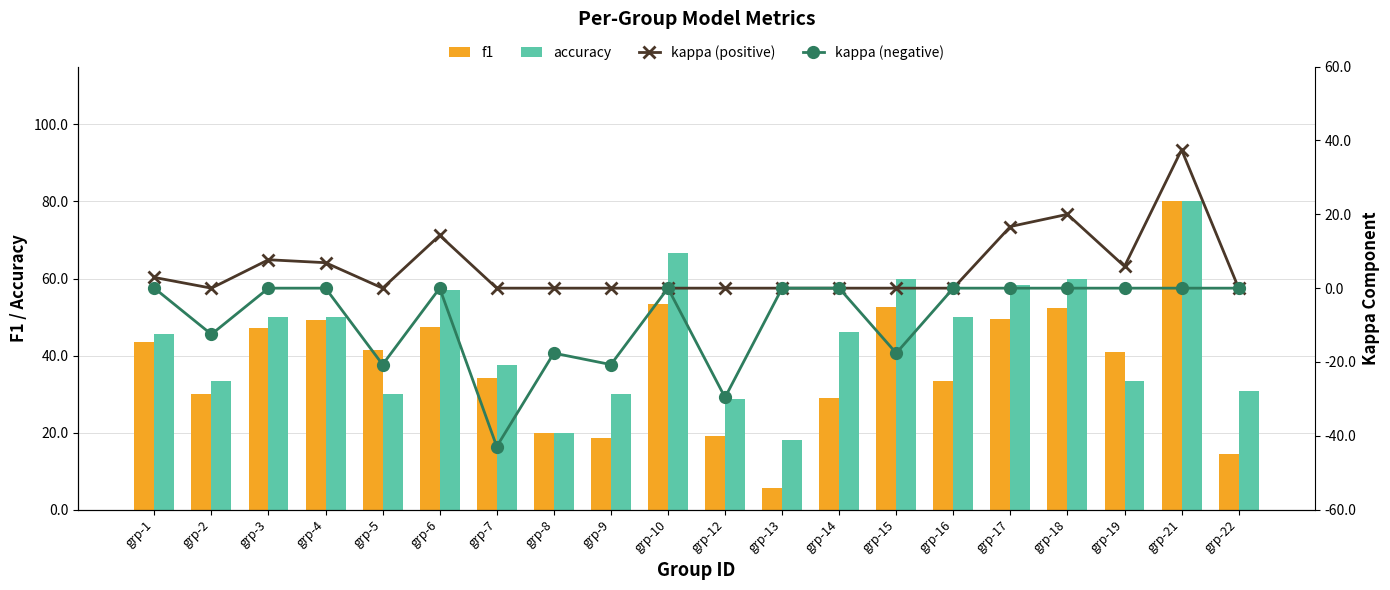

What is the maximum value for accuracy?

0.8